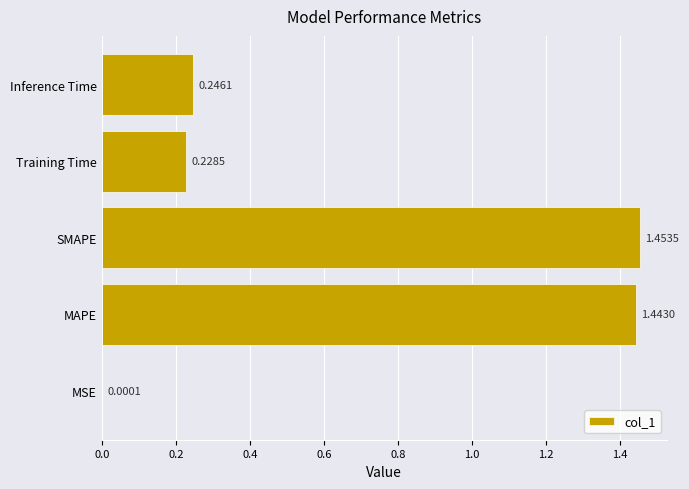

What is the sum of all values?

3.4